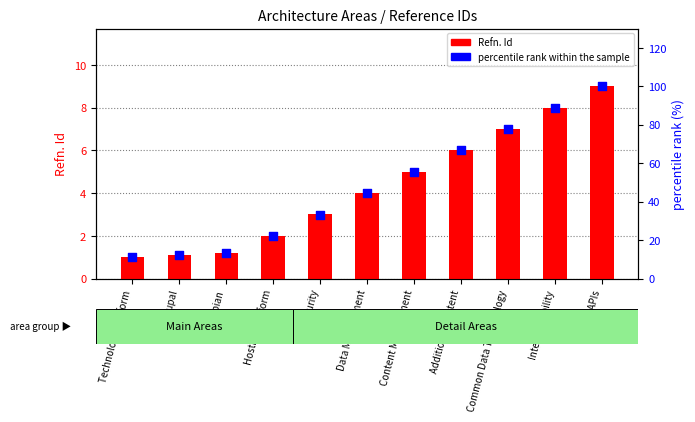

Which series reaches the minimum Y coordinate?

Refn. Id